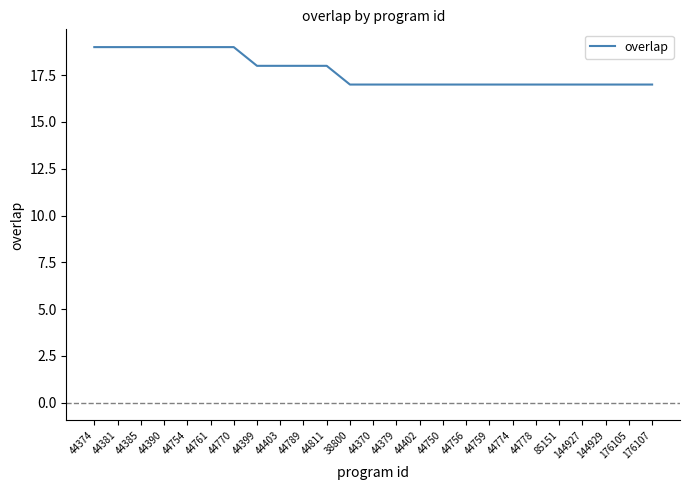

Reading left to right, transcribe all the data shown in this chart.

19	19	19	19	19	19	19	18	18	18	18	17	17	17	17	17	17	17	17	17	17	17	17	17	17